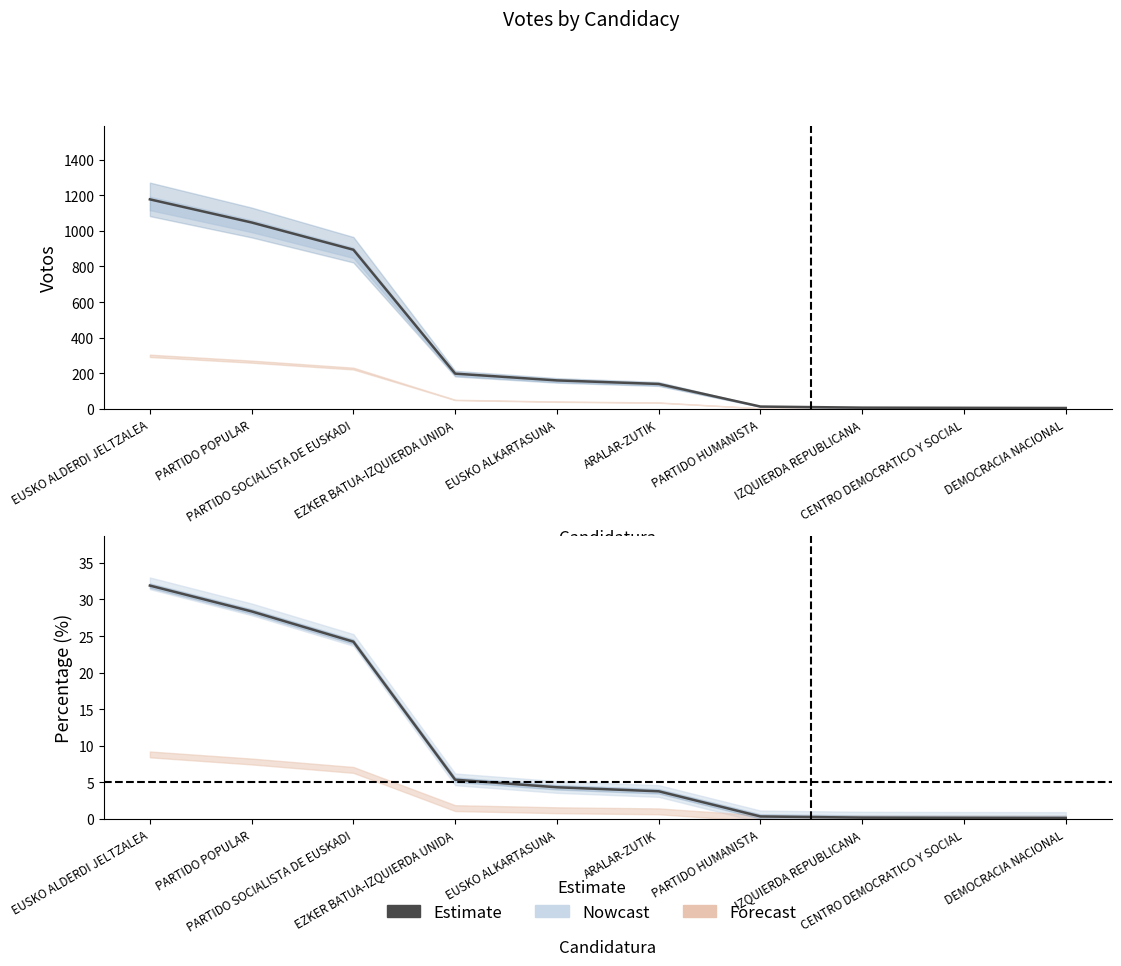

What is the label of the 9th point from the left?

CENTRO DEMOCRATICO Y SOCIAL